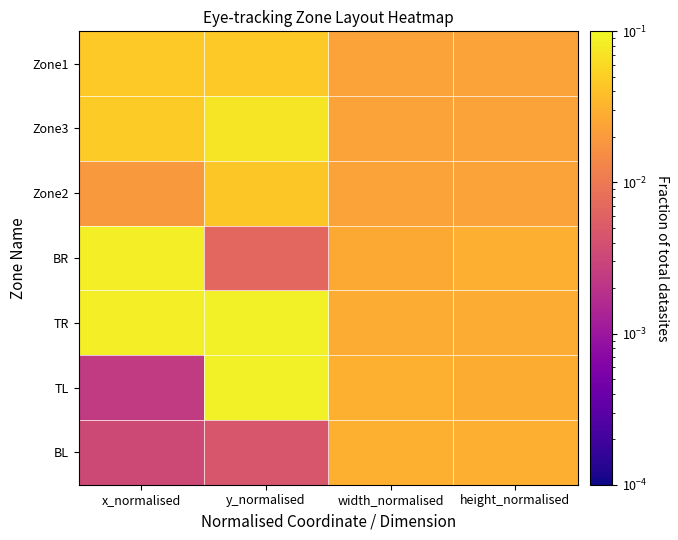

Which has a higher value, x_normalised or y_normalised?

y_normalised